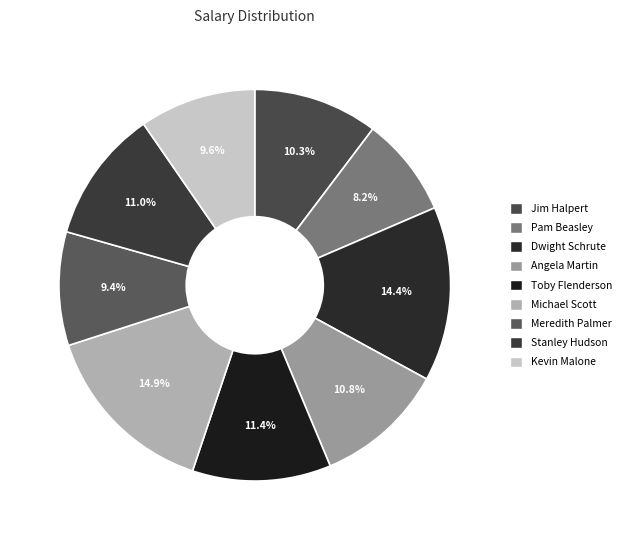

The Toby Flenderson slice represents 11% of the pie. True or false?

True